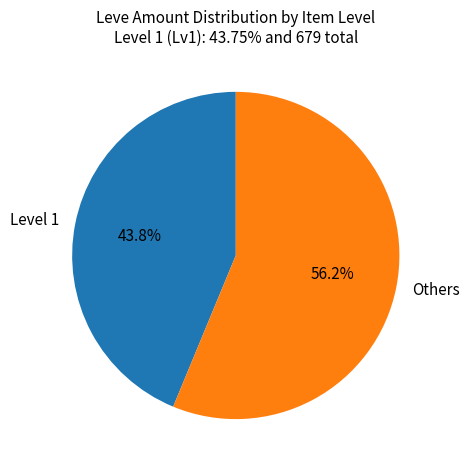

Combined, do Others and Level 1 account for over 50%?

Yes